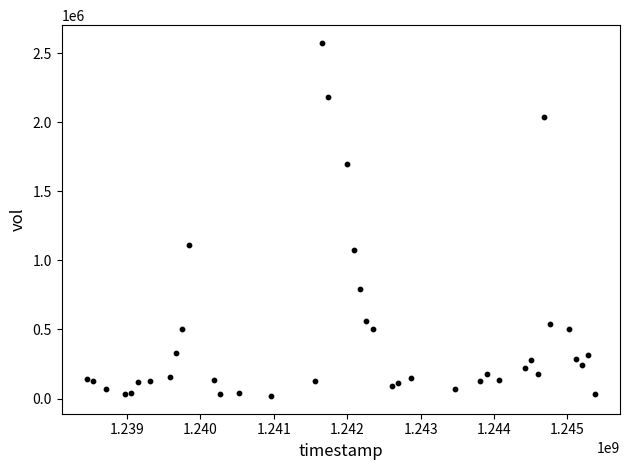

What is the range of Y values (max minus min)?

2556364